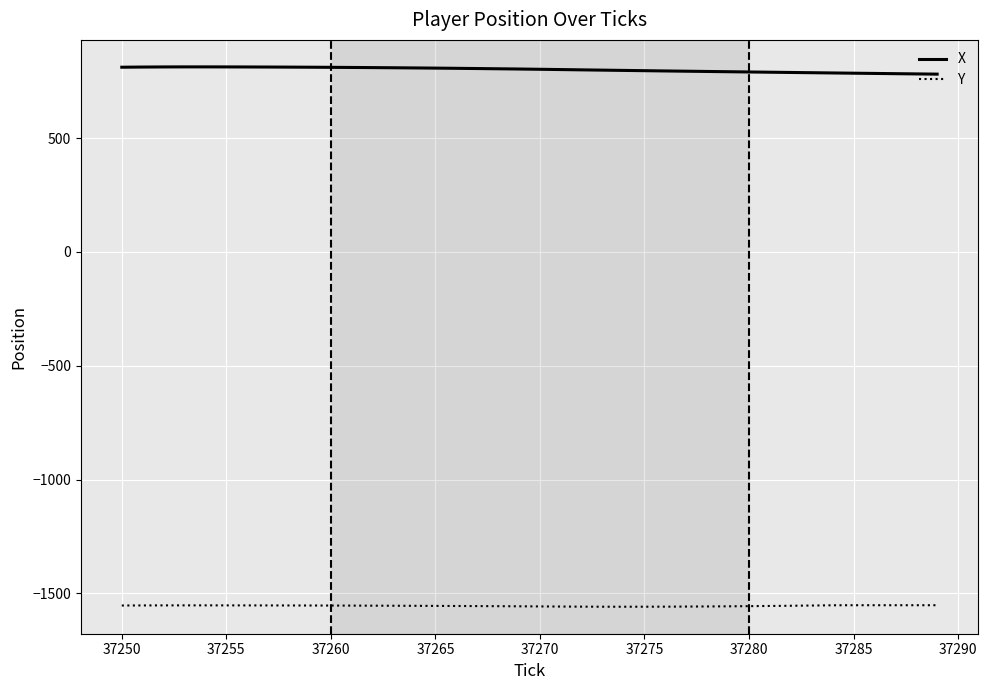

List the series in order of their overall mean, lowest first.

Y, X